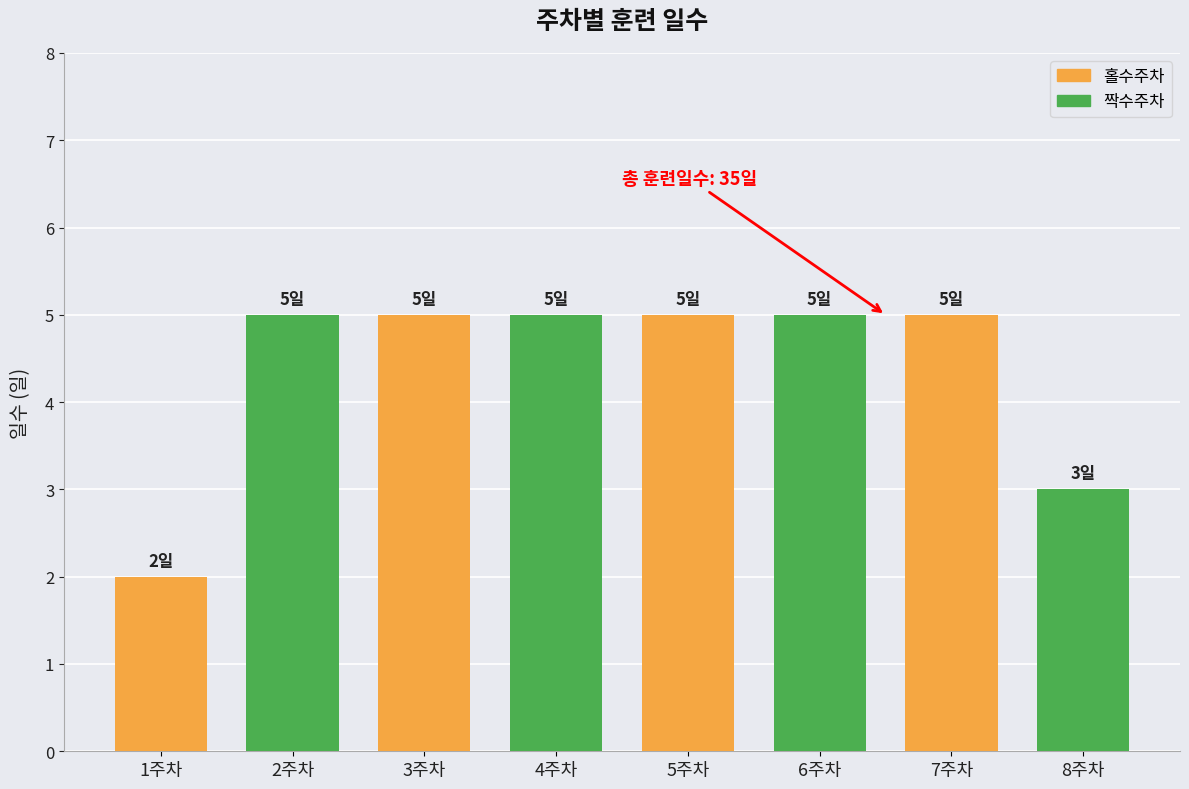

How many categories are shown in the chart?

8